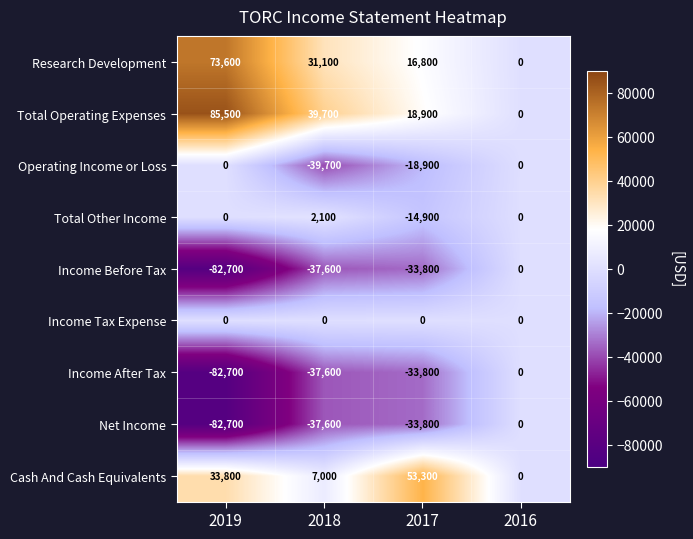

The value of Income After Tax at 2016 is 0. True or false?

True